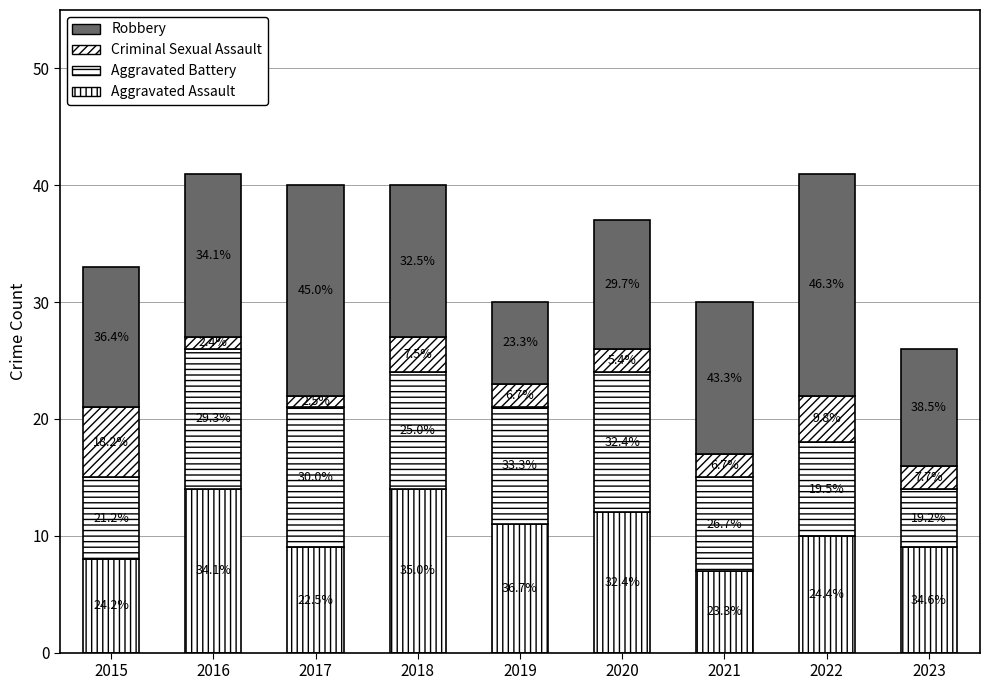

Rank the series at 2020 from lowest to highest value.

Criminal Sexual Assault, Robbery, Aggravated Assault, Aggravated Battery